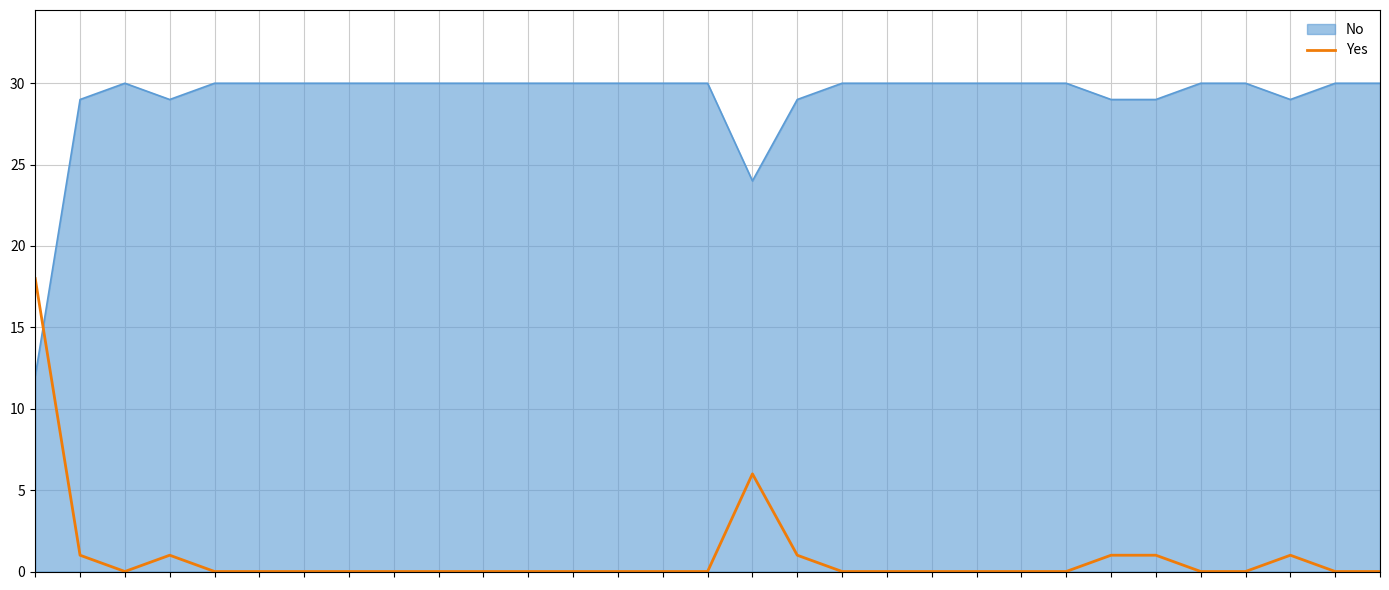

How many lines are shown in the chart?

2